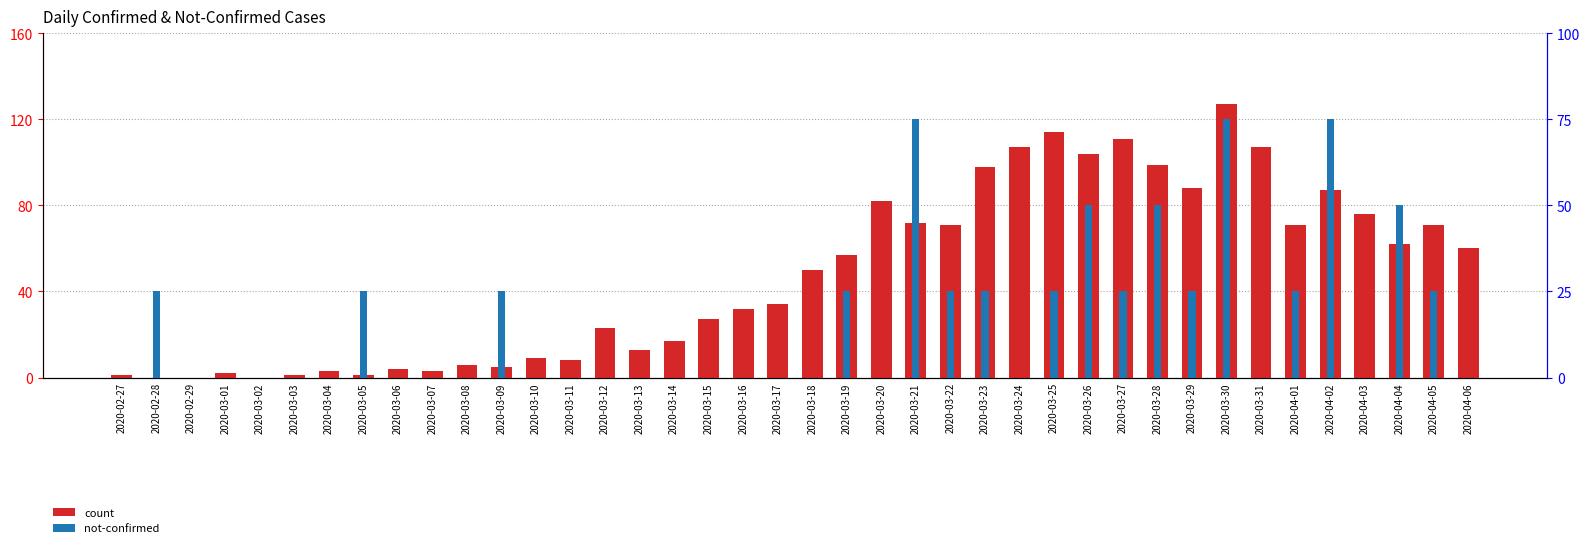

Reading left to right, extract all data points from this chart.

count: 1	0	0	2	0	1	3	1	4	3	6	5	9	8	23	13	17	27	32	34	50	57	82	72	71	98	107	114	104	111	99	88	127	107	71	87	76	62	71	60
not-confirmed: 0	1	0	0	0	0	0	1	0	0	0	1	0	0	0	0	0	0	0	0	0	1	0	3	1	1	0	1	2	1	2	1	3	0	1	3	0	2	1	0